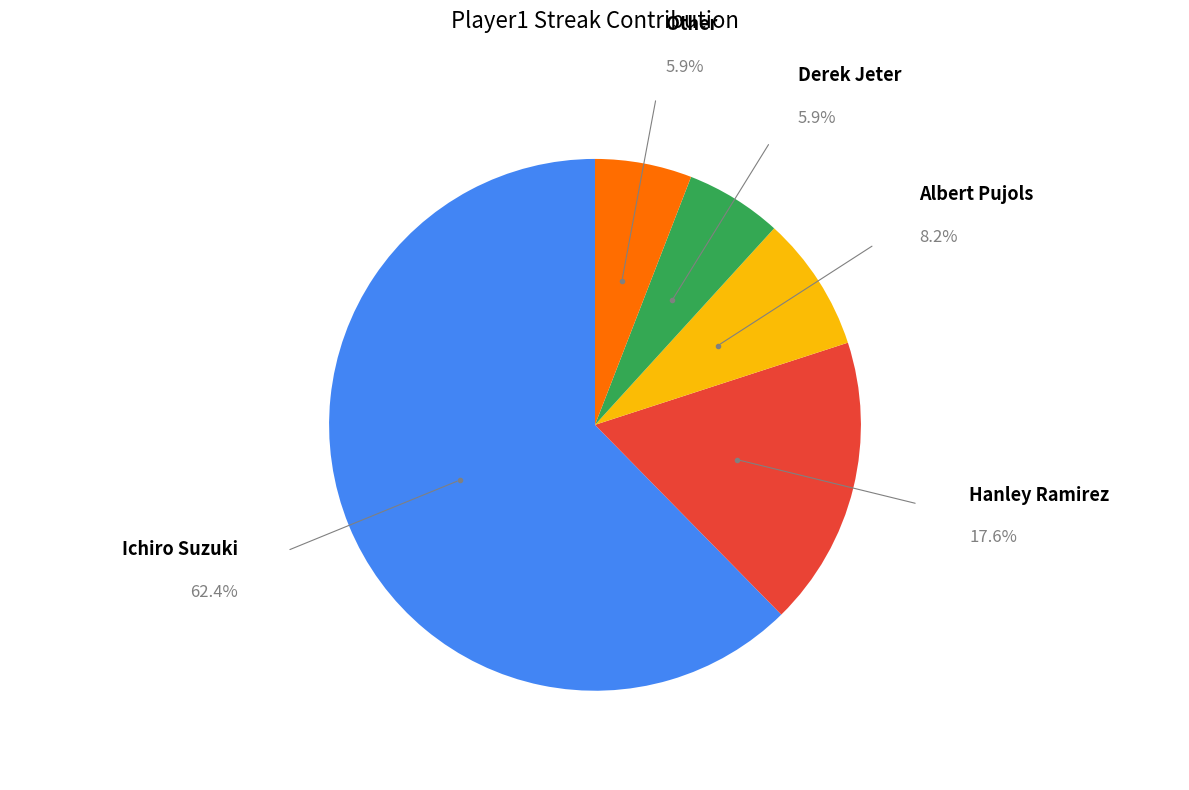

How many slices are in this pie chart?

5